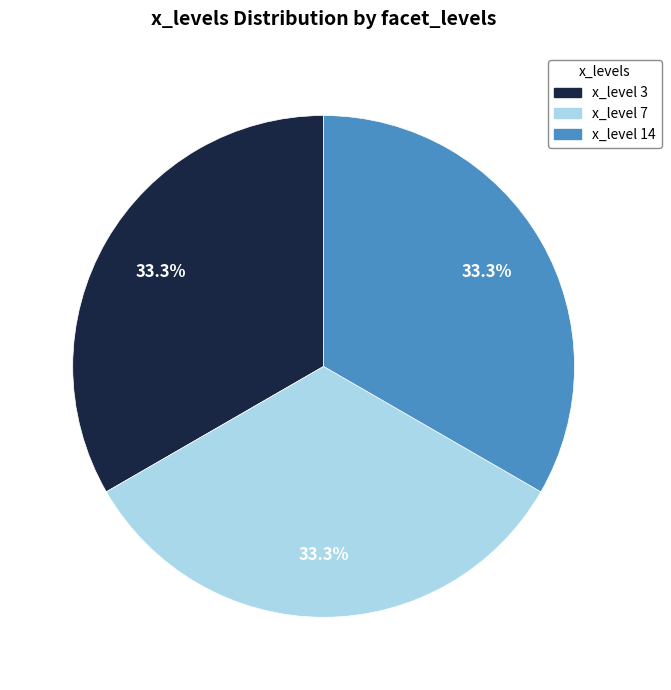

To the nearest percent, what is the average slice percentage?

33%